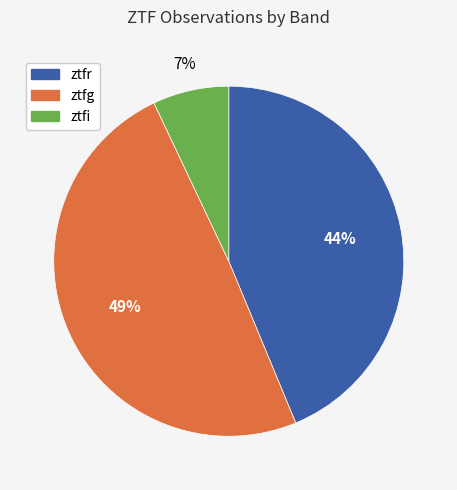

Which category has the smallest portion of the pie?

ztfi